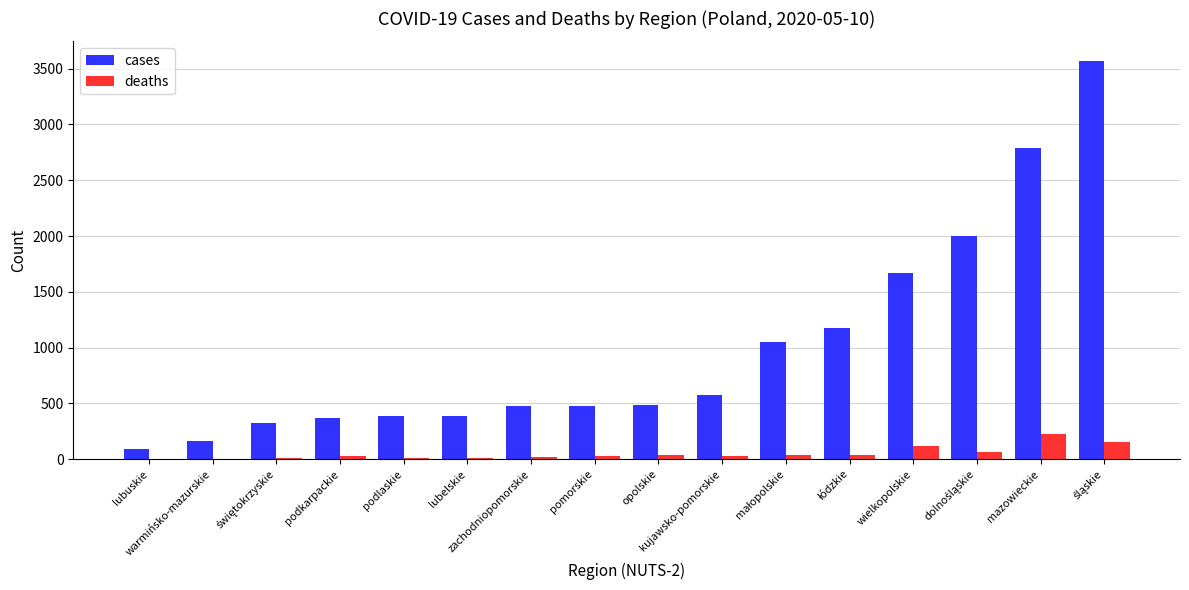

What is the sum of all cases values?

15996